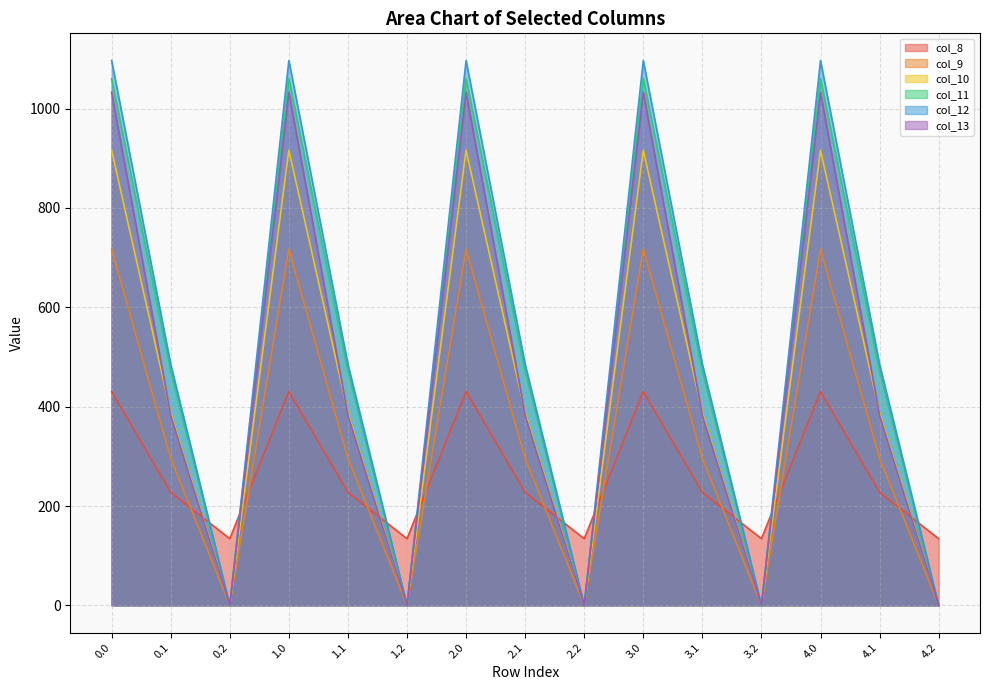

Reading left to right, extract all data points from this chart.

col_8: 430.3	227.5	134.2	430.3	227.5	134.2	430.3	227.5	134.2	430.3	227.5	134.2	430.3	227.5	134.2
col_9: 716.9	295.9	0.0	716.9	295.9	0.0	716.9	295.9	0.0	716.9	295.9	0.0	716.9	295.9	0.0
col_10: 916.2	388.1	0.0	916.2	388.1	0.0	916.2	388.1	0.0	916.2	388.1	0.0	916.2	388.1	0.0
col_11: 1060.3	471.7	0.0	1060.3	471.7	0.0	1060.3	471.7	0.0	1060.3	471.7	0.0	1060.3	471.7	0.0
col_12: 1096.7	485.4	0.0	1096.7	485.4	0.0	1096.7	485.4	0.0	1096.7	485.4	0.0	1096.7	485.4	0.0
col_13: 1032.9	382.7	0.0	1032.9	382.7	0.0	1032.9	382.7	0.0	1032.9	382.7	0.0	1032.9	382.7	0.0